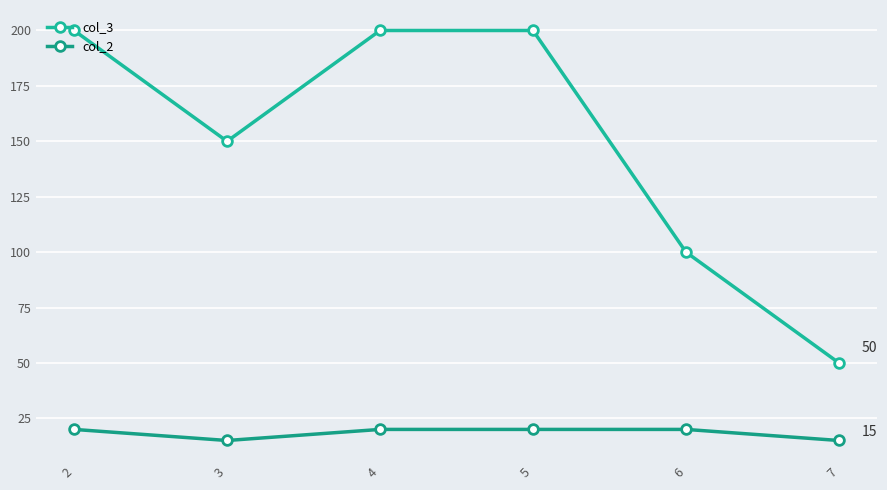

Reading left to right, extract all data points from this chart.

col_3: 2=200	3=150	4=200	5=200	6=100	7=50
col_2: 2=20	3=15	4=20	5=20	6=20	7=15